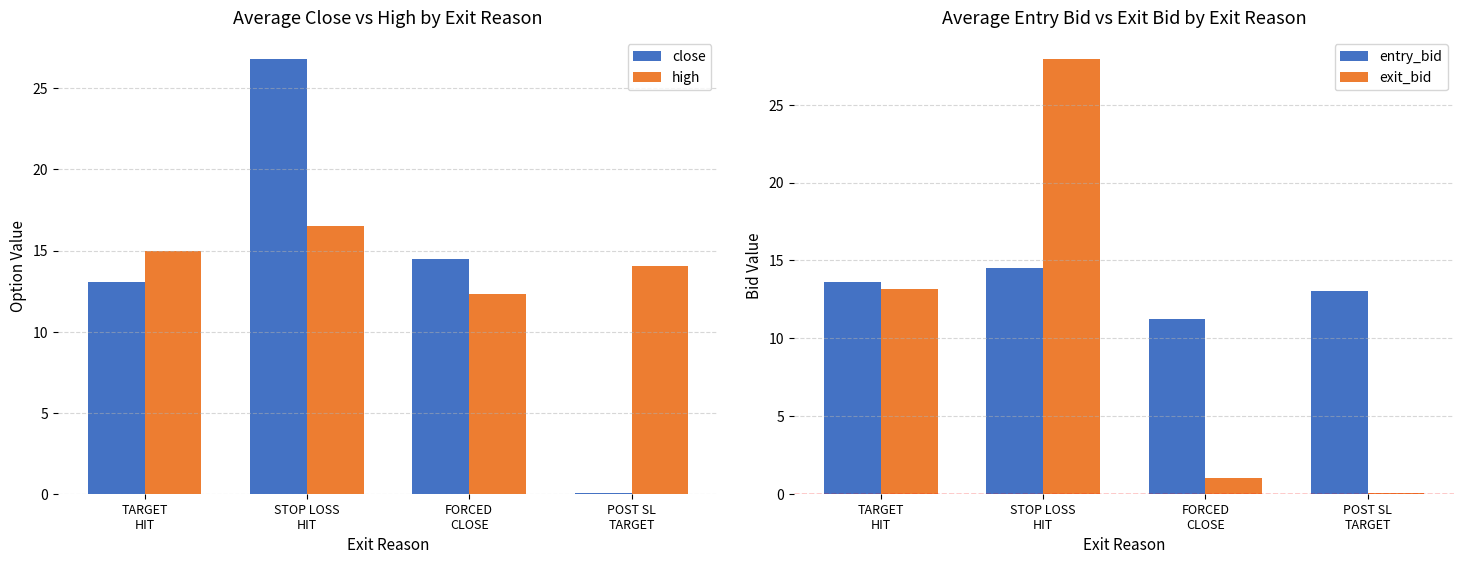

Which series changed the most between STOP LOSS
HIT and FORCED
CLOSE?

exit_bid